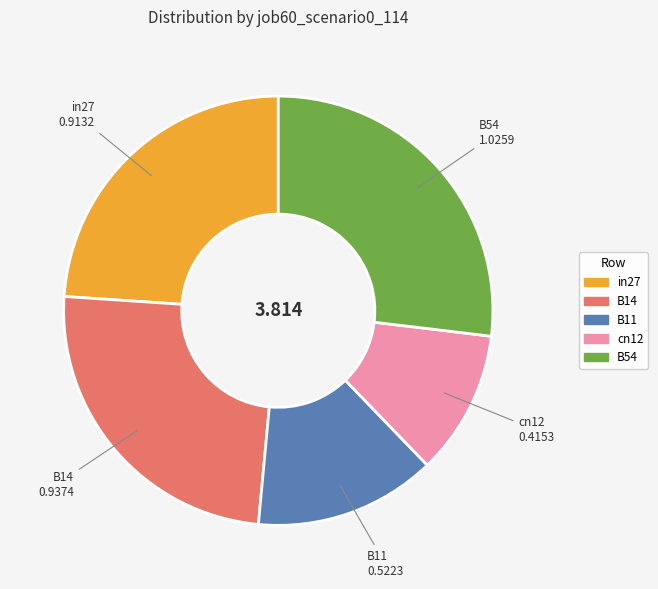

What is the smallest slice in the pie chart?

cn12